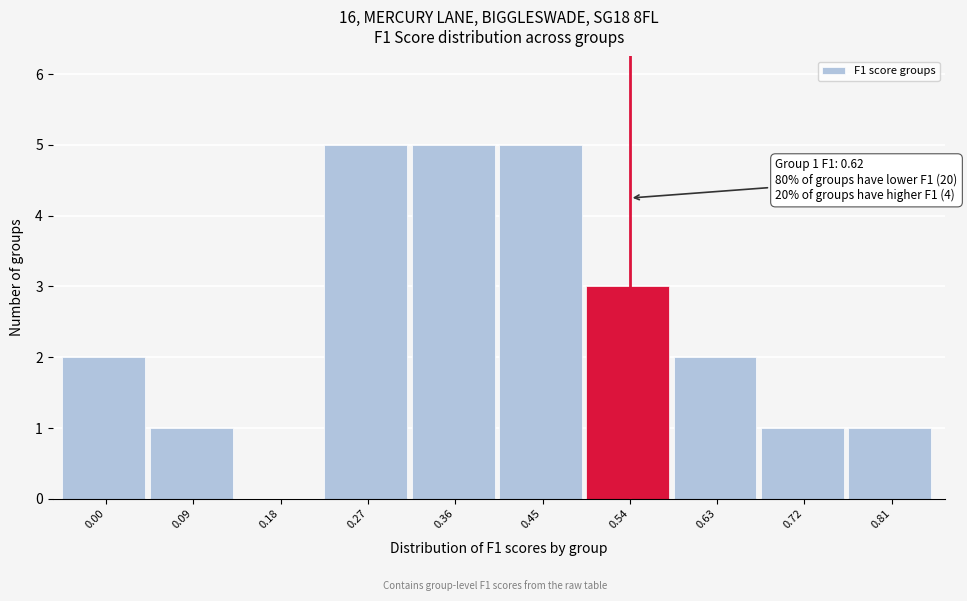

Reading right to left, what are all the values shown in this chart?

0.81=1	0.72=1	0.63=2	0.54=3	0.45=5	0.36=5	0.27=5	0.18=0	0.09=1	0.00=2